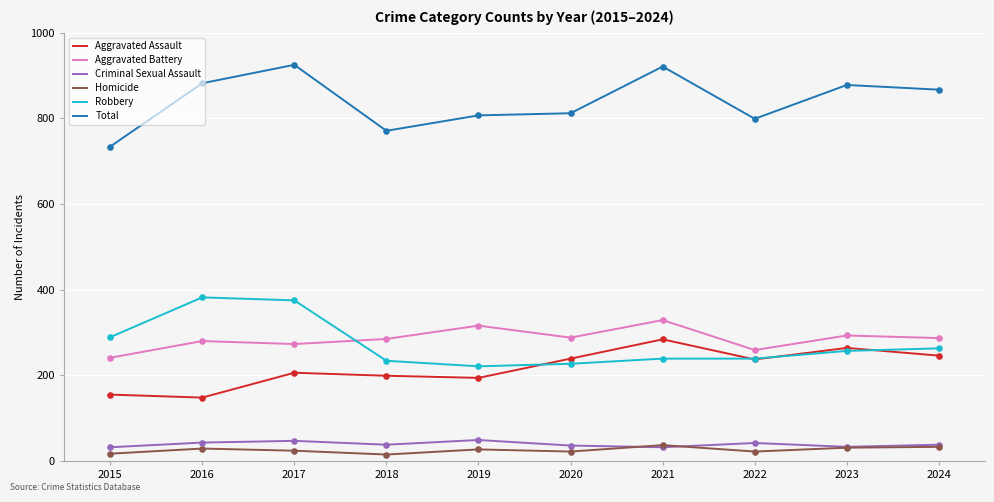

What is the total value across all series at 2015?

1468